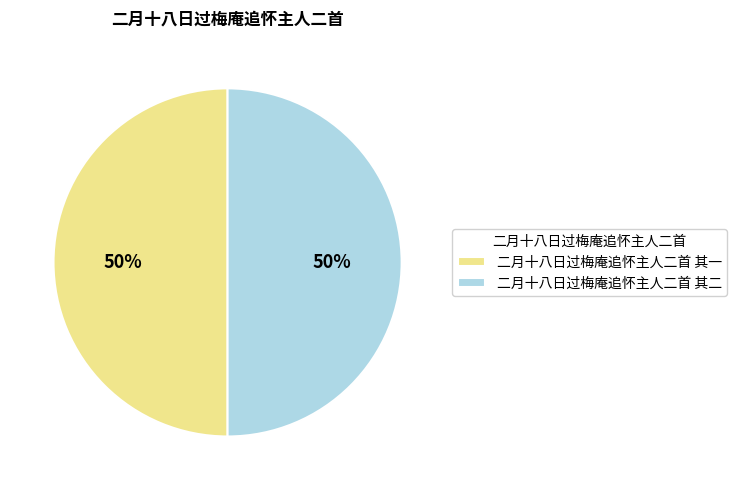

Do 二月十八日过梅庵追怀主人二首 其一 and 二月十八日过梅庵追怀主人二首 其二 together represent more than half of the pie?

Yes